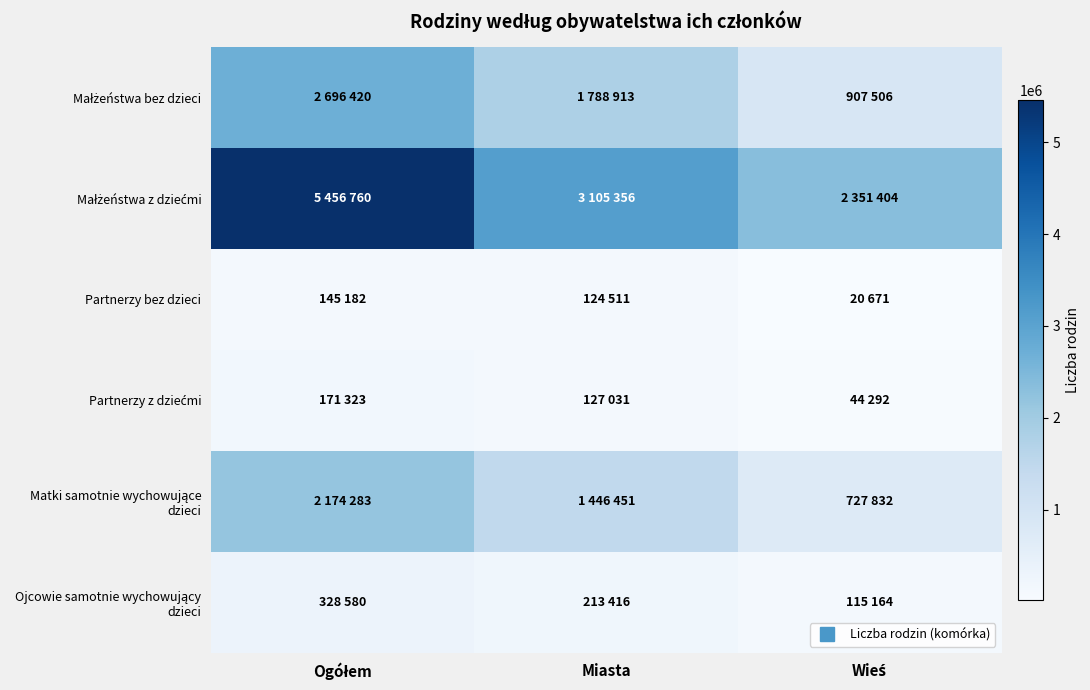

Rank the series at Wieś from highest to lowest value.

Małżeństwa z dziećmi, Małżeństwa bez dzieci, Matki samotnie wychowujące dzieci, Ojcowie samotnie wychowujący dzieci, Partnerzy z dziećmi, Partnerzy bez dzieci